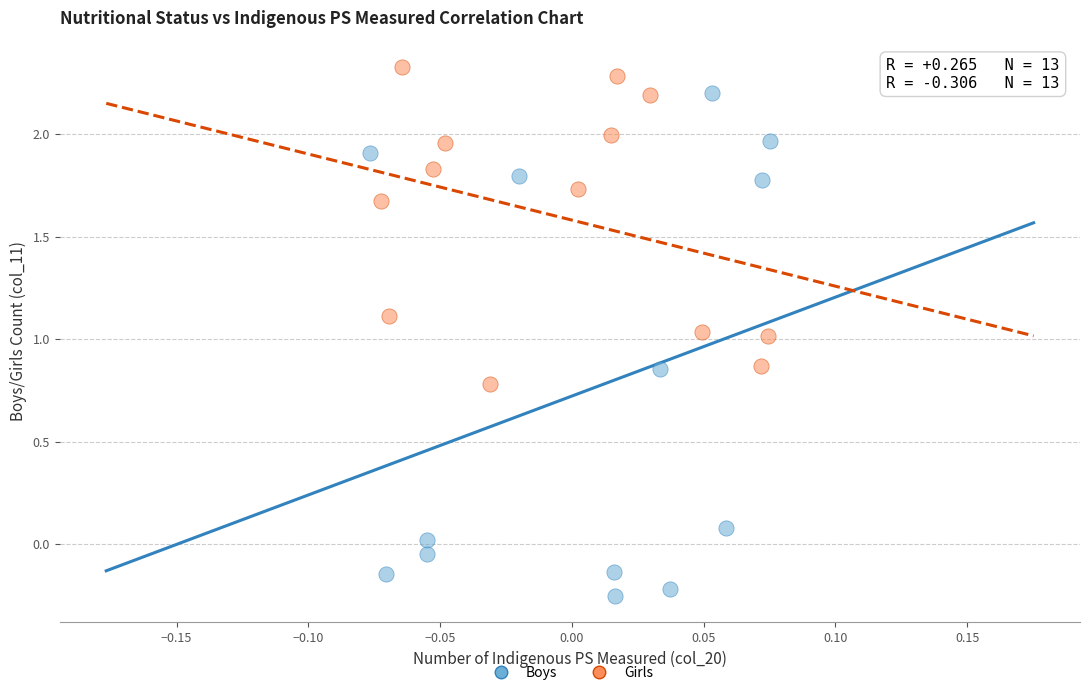

Which series reaches the maximum Y coordinate?

Girls